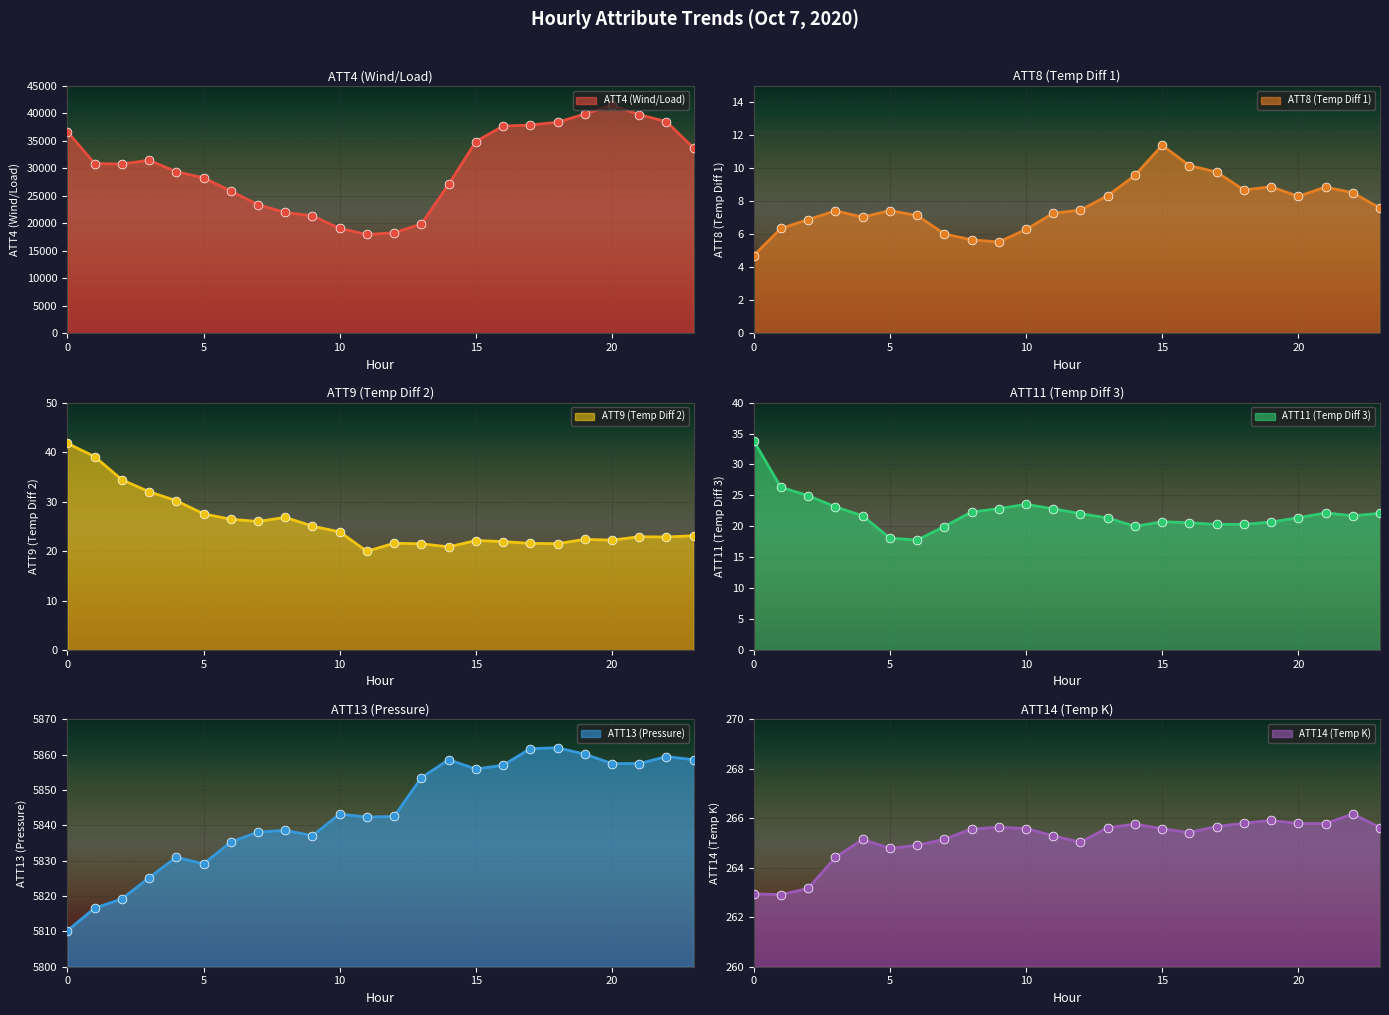

Which series has the largest total across all categories?

ATT4